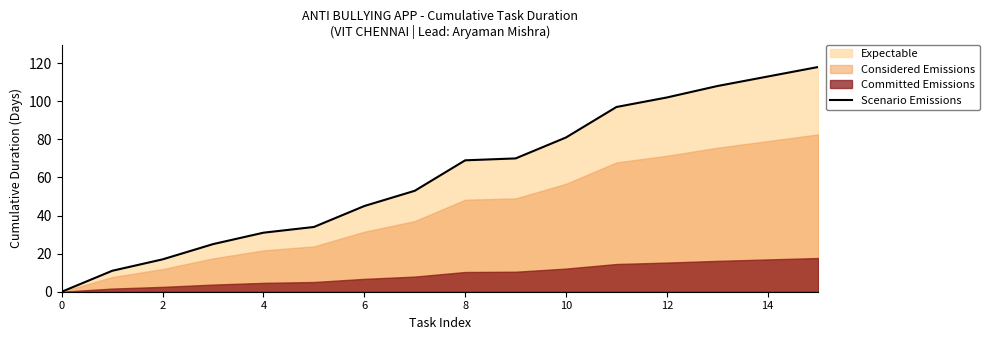

What is the change in value from 8 to 12?

+33